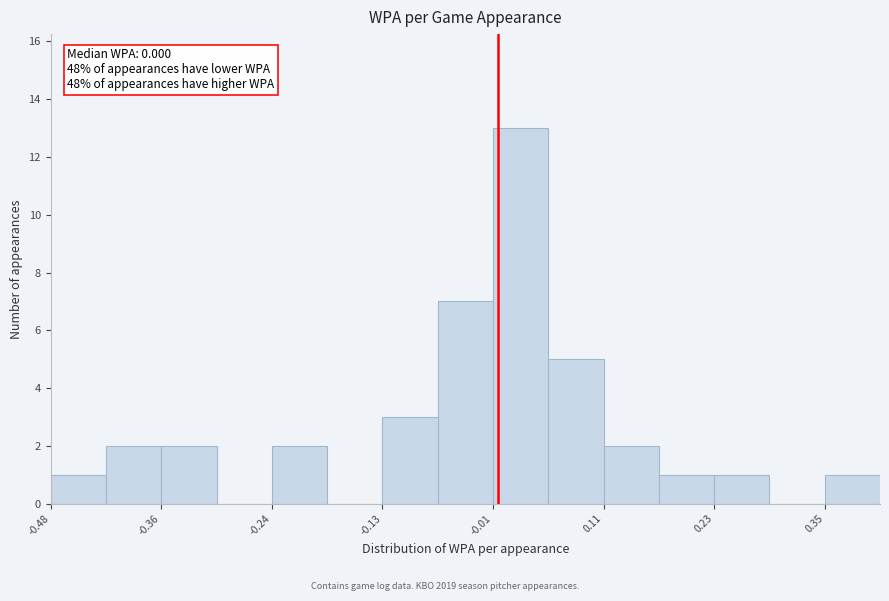

Read against the x-axis, roughly where is the centre of the tallest bar?

0.02